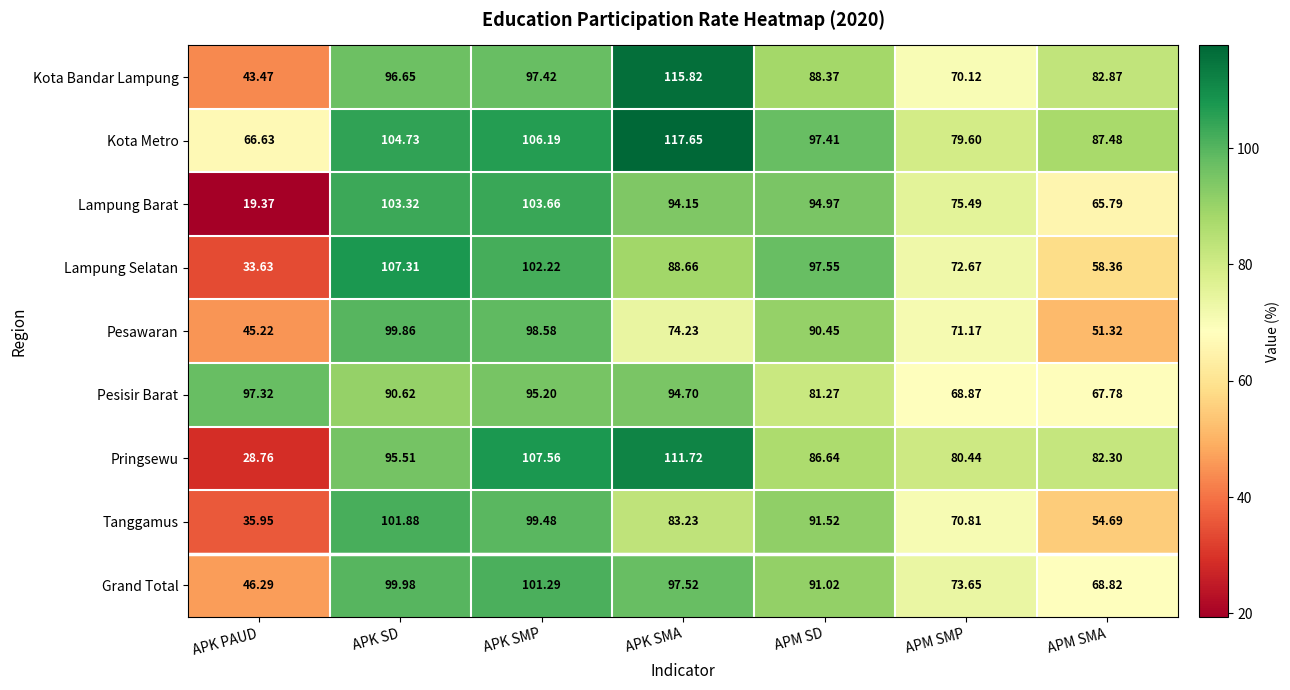

At which label is Lampung Barat closest to 61?

APM SMA